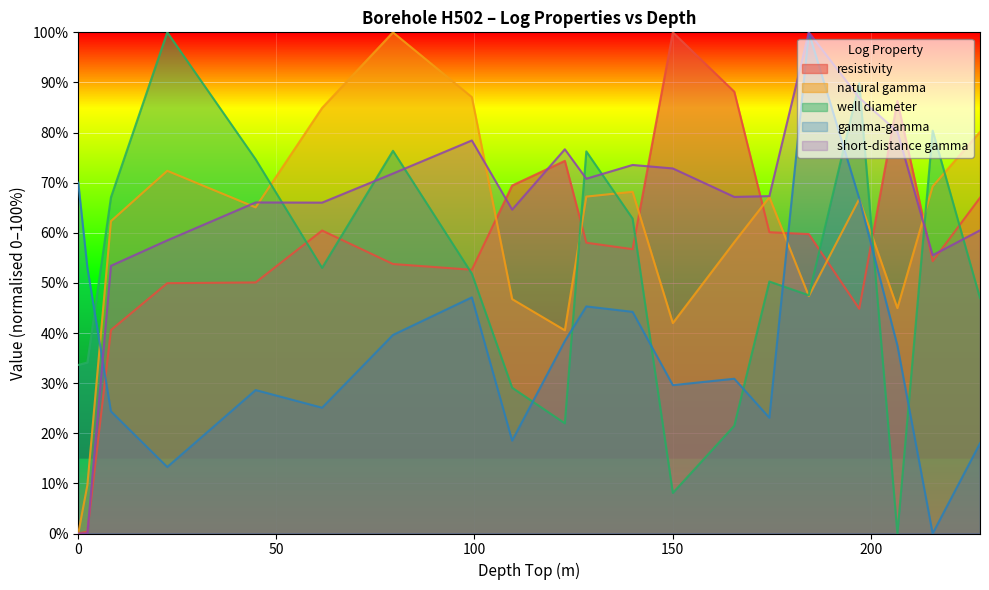

Is it true that resistivity equals 35.3 at 174.43?

False